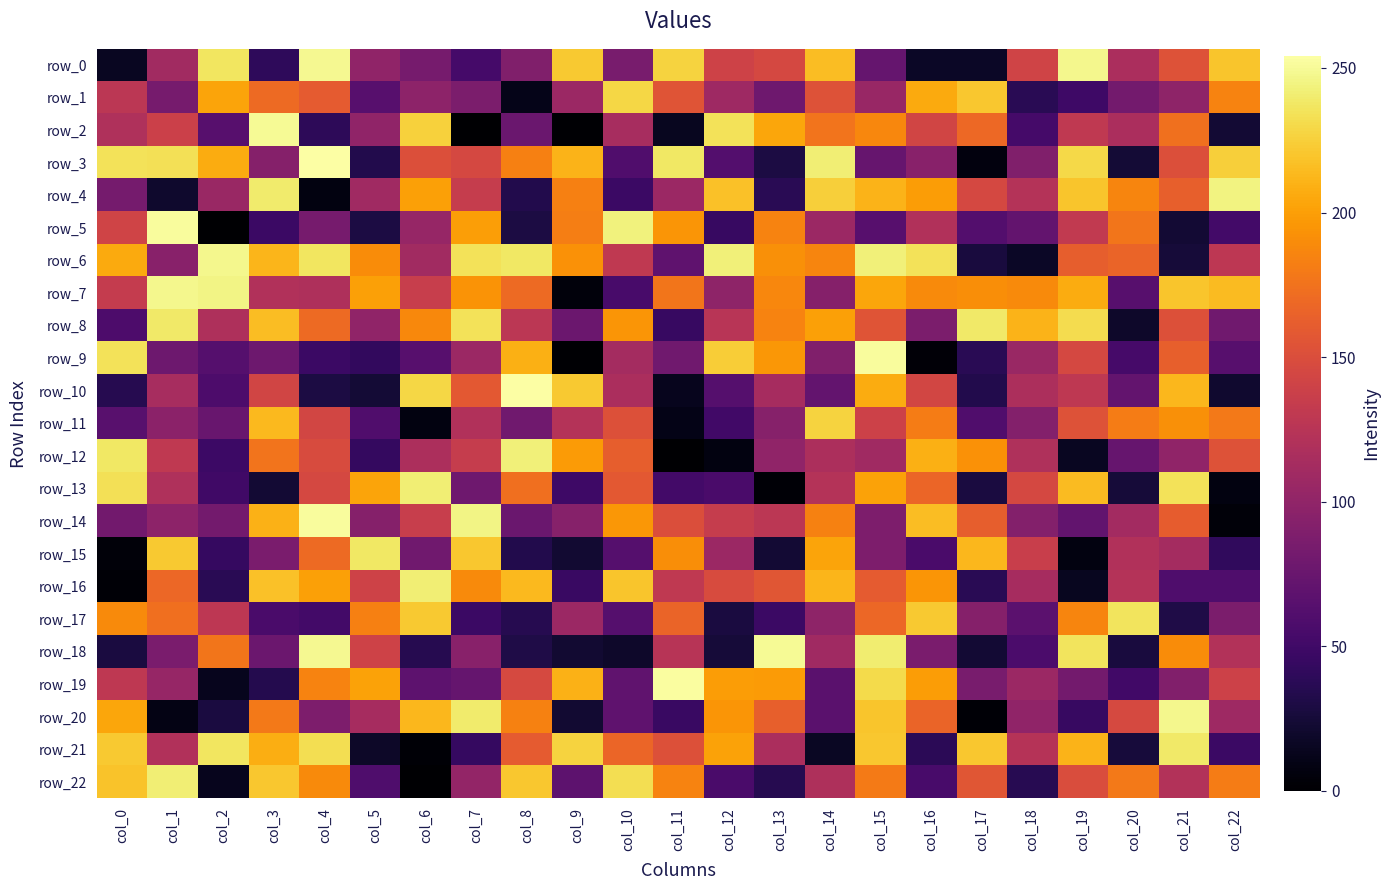

What is the average value of the row_7 series?

159